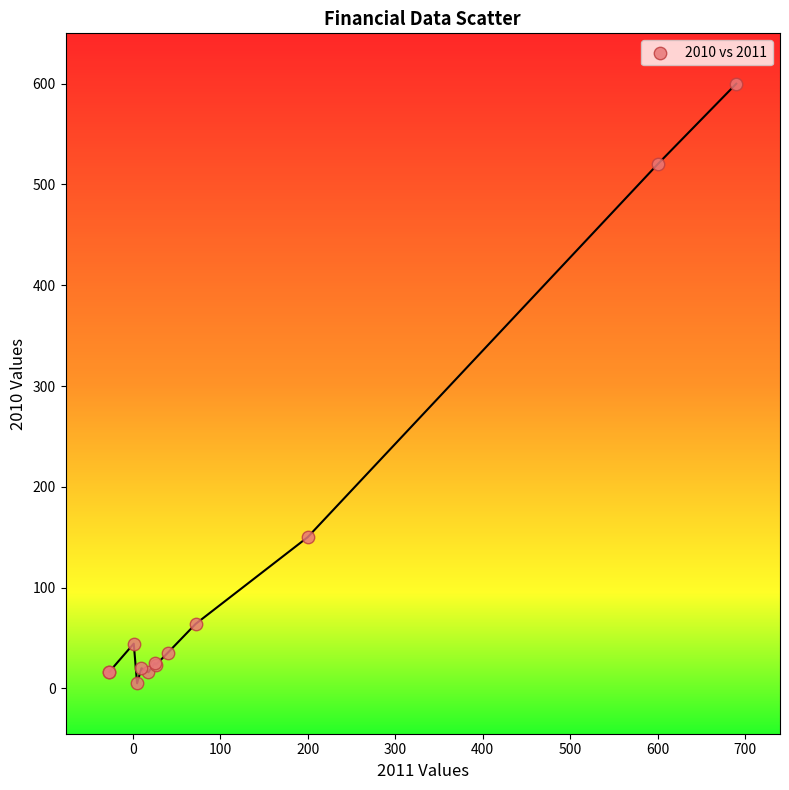

What Y value in the scatter plot is closest to 302?

150.0